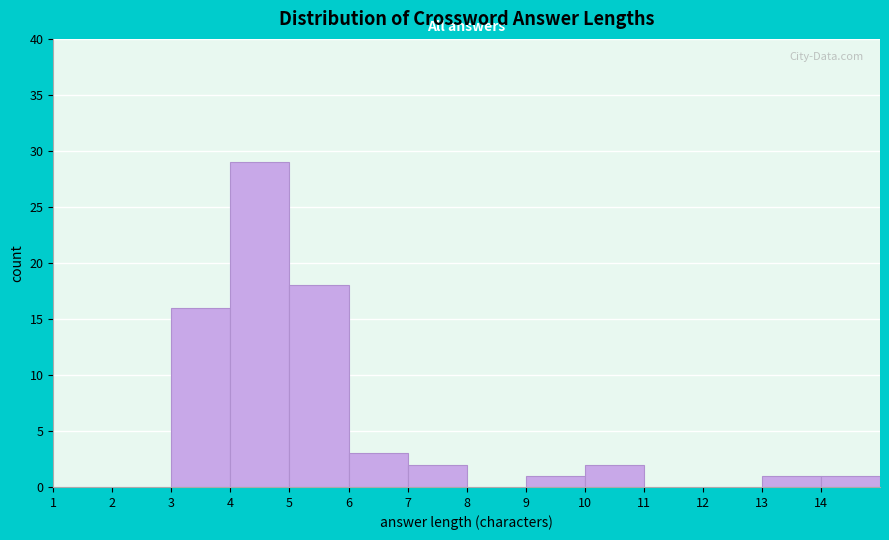

Over which range of the x-axis is the bar tallest?

4 to 5